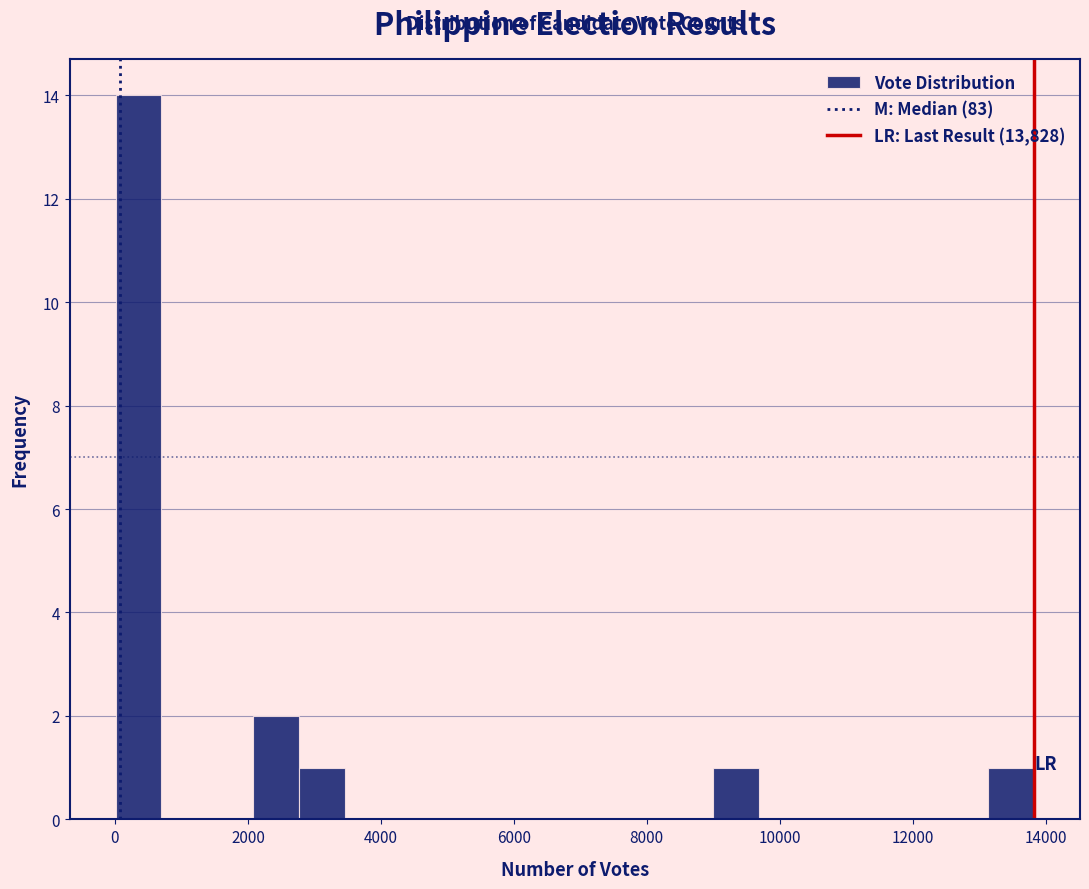

Around what value on the x-axis is the tallest bar? Give the approximate position of its centre, as read against the axis.

400